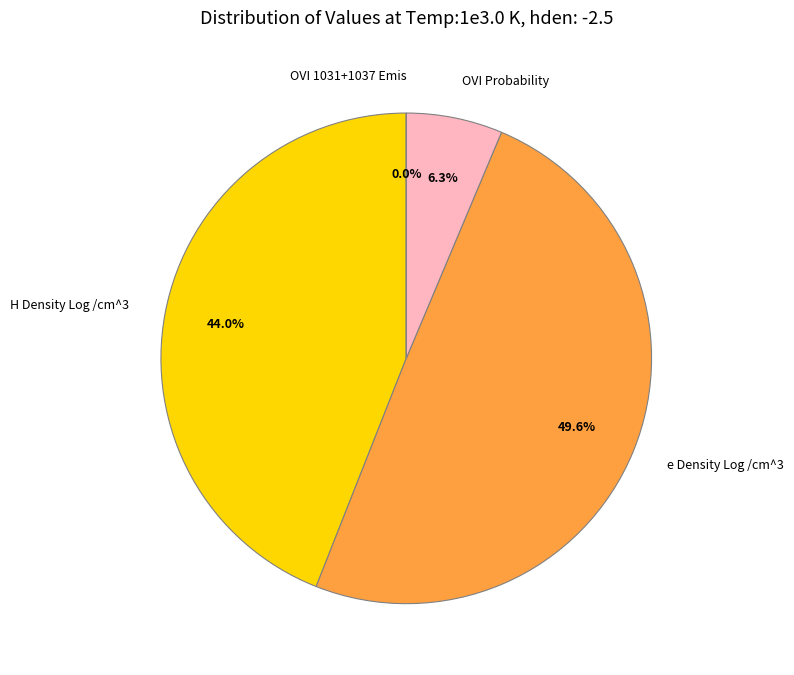

The OVI 1031+1037 Emis slice represents 1% of the pie. True or false?

False